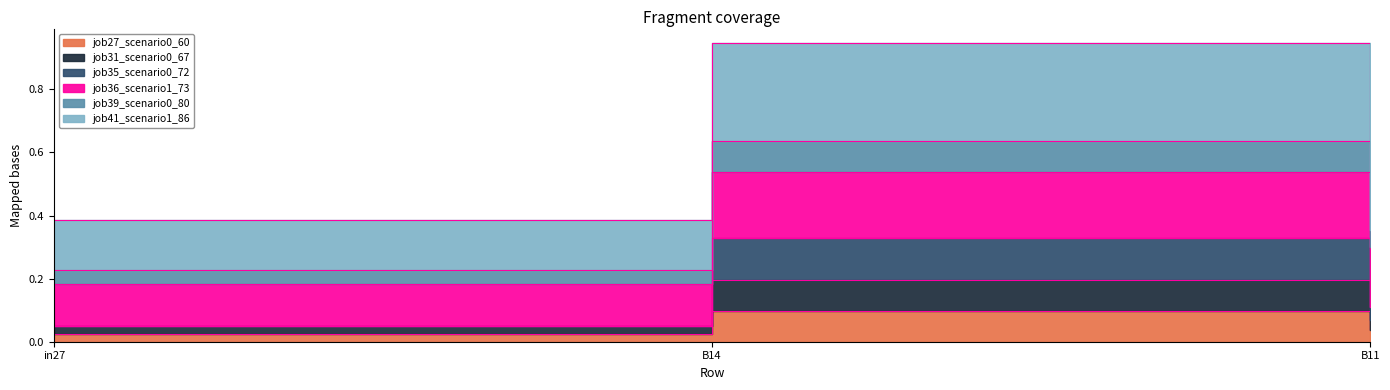

At how many categories does at least one series exceed 0?

3